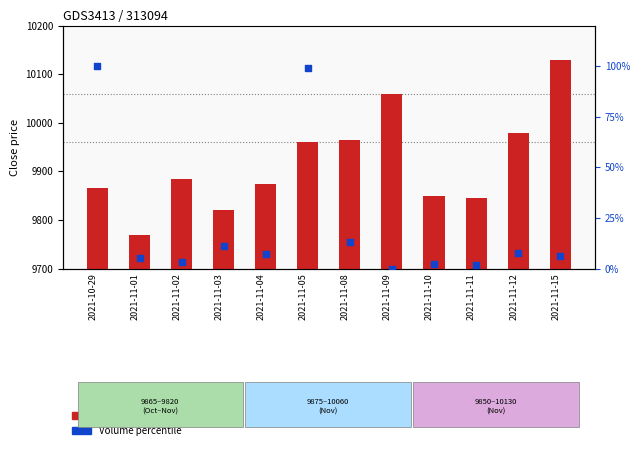

Which series contains the highest Y value?

Close price